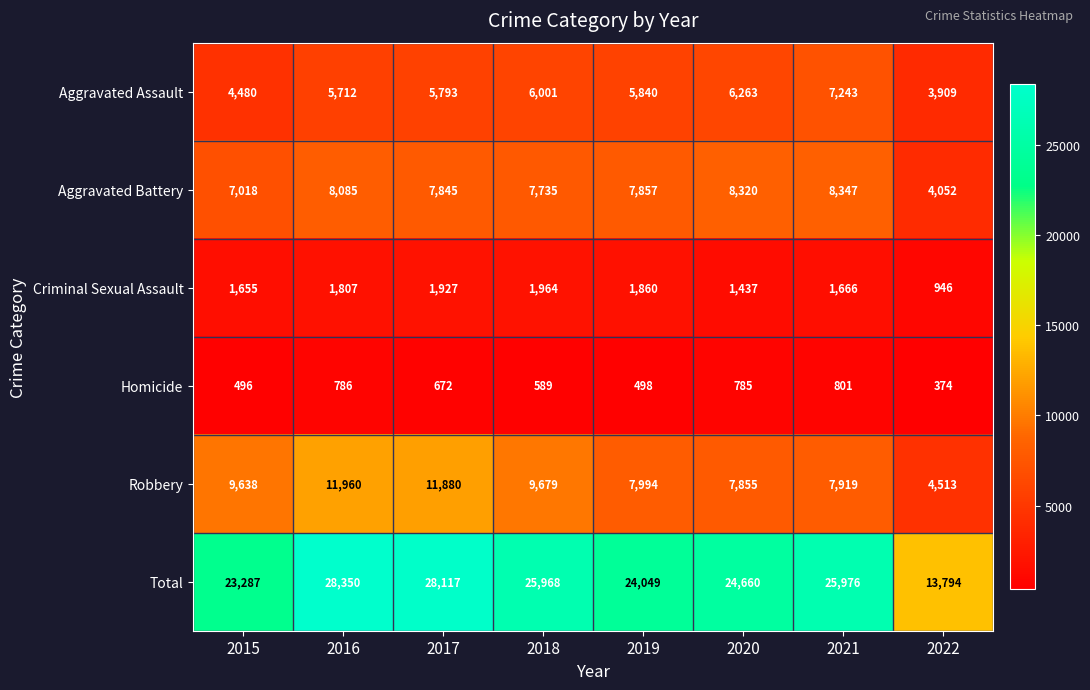

Between 2015 and 2022, which series saw the biggest shift?

Total